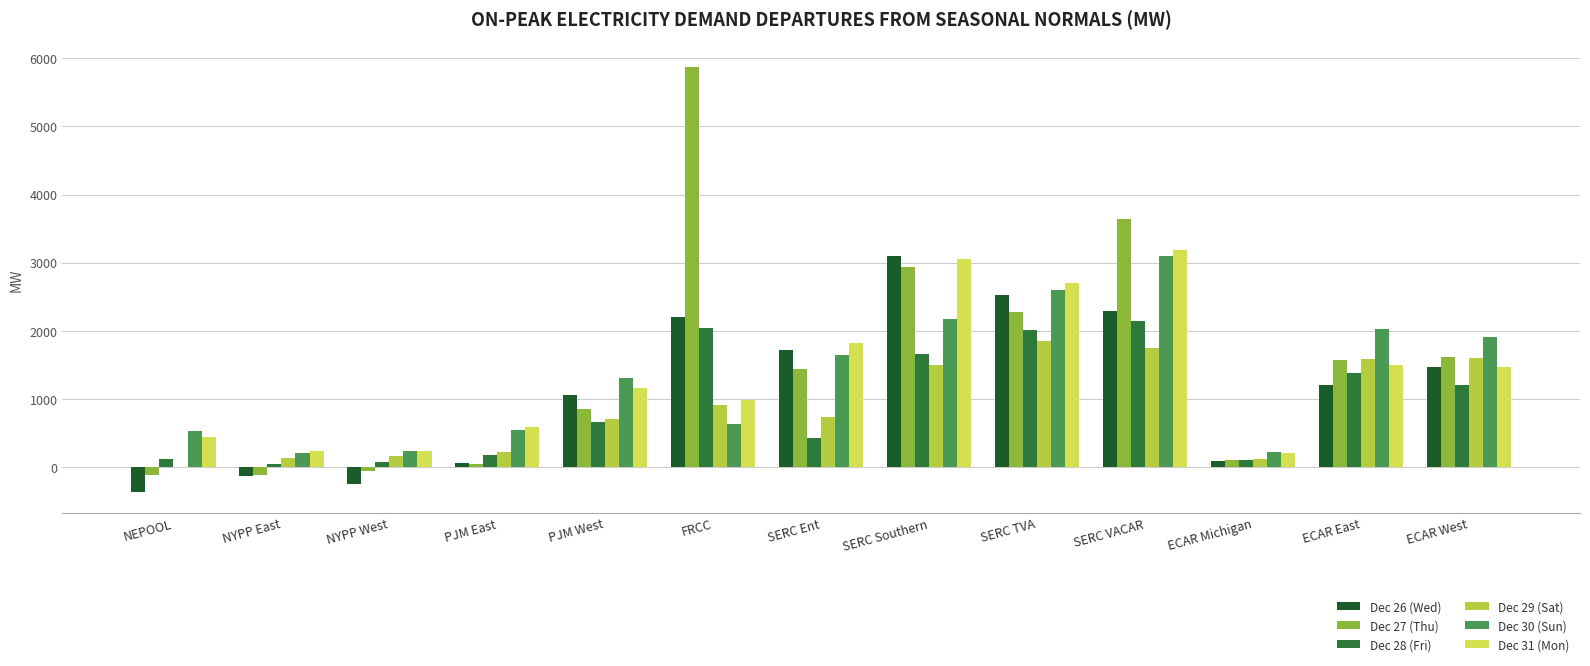

Reading right to left, extract all data points from this chart.

Dec 26 (Wed): 1461.9	1198.0	86.3	2293.4	2528.3	3099.3	1713.5	2198.9	1054.1	61.8	-248.0	-132.3	-372.5
Dec 27 (Thu): 1614.1	1574.8	94.0	3640.4	2279.0	2935.0	1435.5	5873.5	846.9	37.6	-57.7	-115.2	-127.7
Dec 28 (Fri): 1206.8	1372.1	92.2	2142.5	2006.4	1656.5	419.9	2034.4	664.5	178.8	64.7	40.7	108.1
Dec 29 (Sat): 1602.9	1589.9	114.9	1747.1	1847.7	1501.8	732.2	914.2	704.6	223.5	153.5	122.6	-5.1
Dec 30 (Sun): 1908.9	2019.4	211.1	3096.3	2602.6	2166.4	1647.3	631.6	1304.9	534.5	238.5	198.5	532.2
Dec 31 (Mon): 1461.9	1490.4	196.6	3180.7	2695.5	3047.8	1825.0	988.2	1152.2	580.4	230.4	233.0	436.9